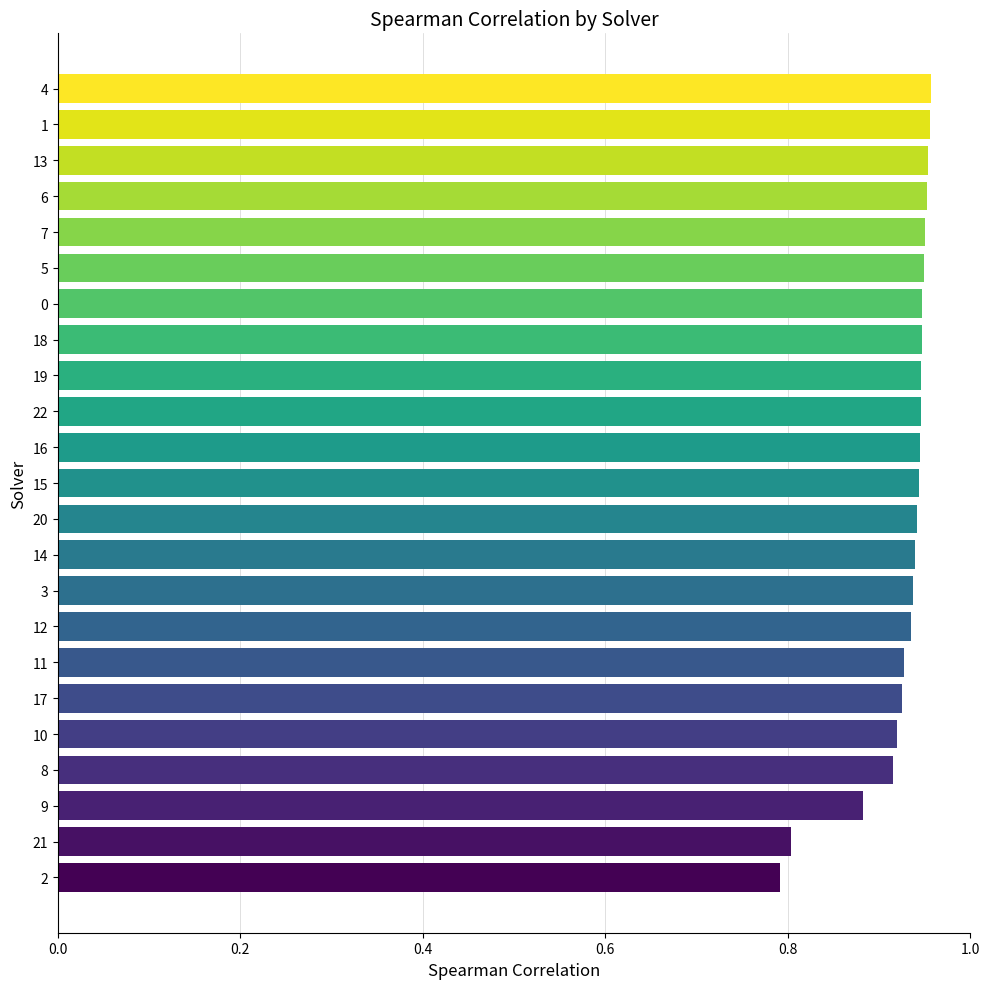

What is the difference between the second highest and minimum values?

0.2